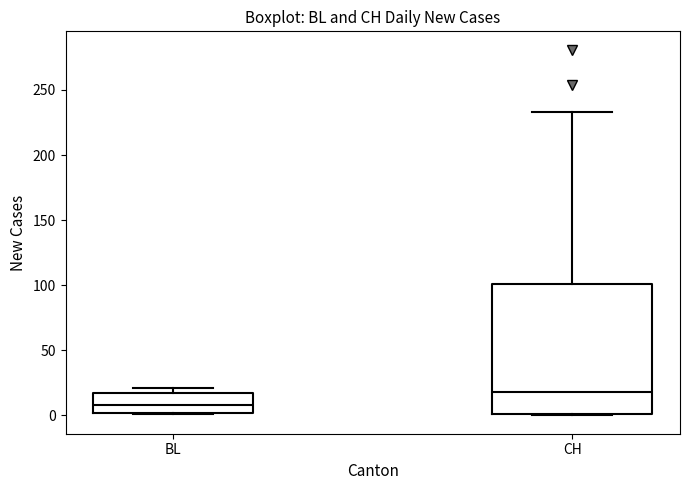

Reading left to right, transcribe this box plot: for each box, give where its median line is, the range the box spans, and where its two whiskers end, as read against the y-axis. The values are not printed on the chart, so give them approximately, as read against the axis.

BL: median 10, box 0 to 15, whiskers 0 to 20
CH: median 20, box 0 to 100, whiskers 0 to 235